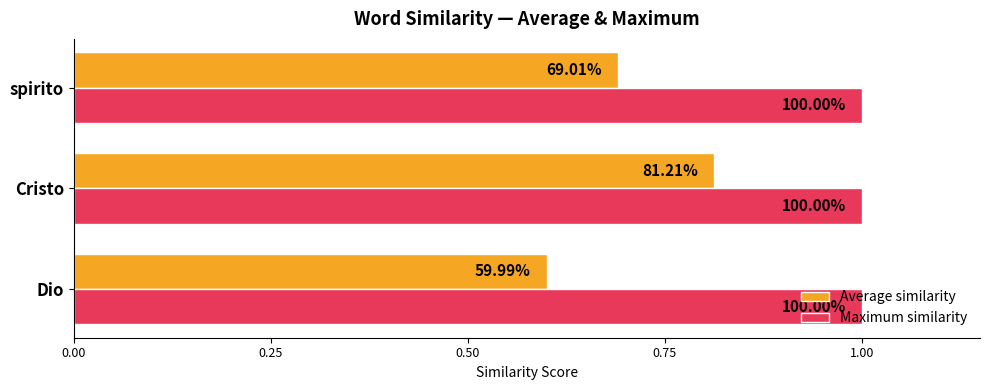

What are all the series names shown in the legend?

Average similarity, Maximum similarity